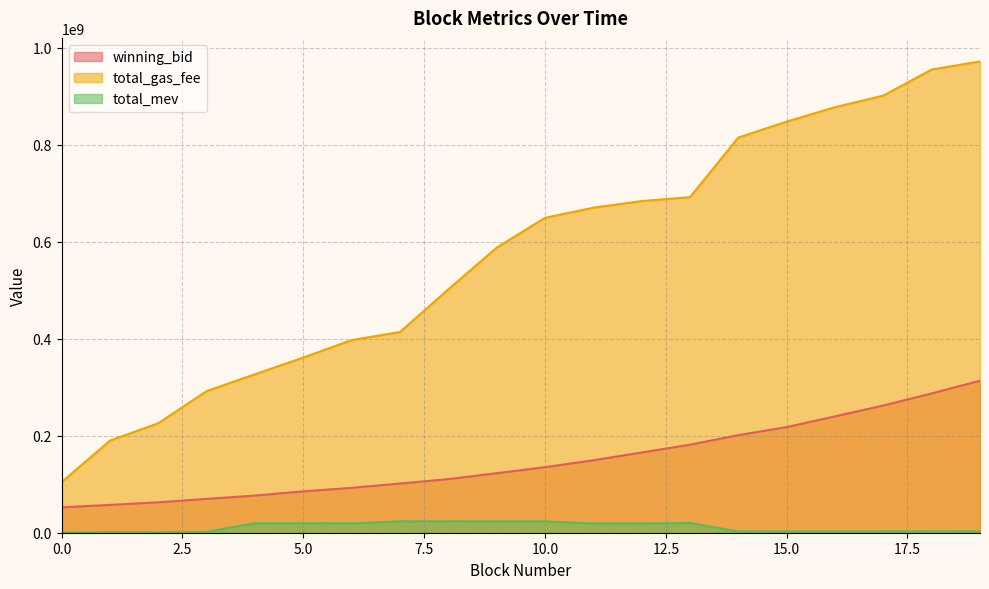

List the series in order of their overall mean, highest first.

total_gas_fee, winning_bid, total_mev